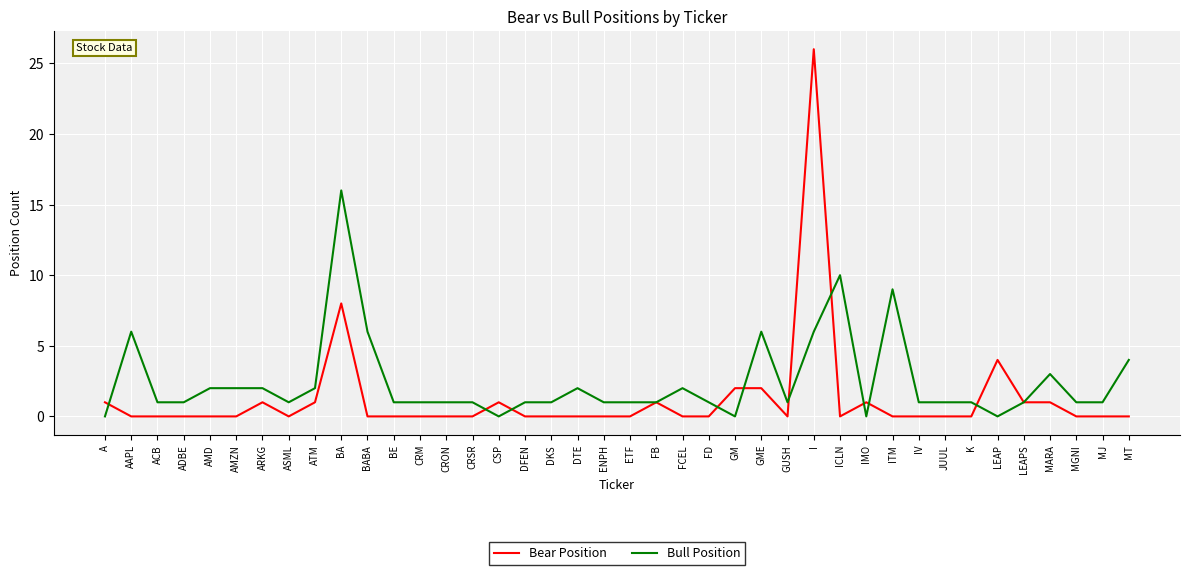

Between CRON and I, which series saw the biggest shift?

Bear Position